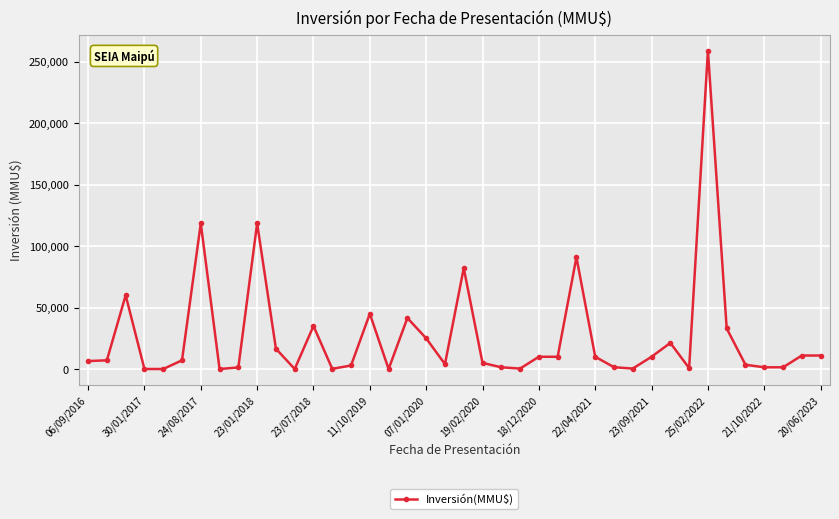

What is the sum of all values?

1053433